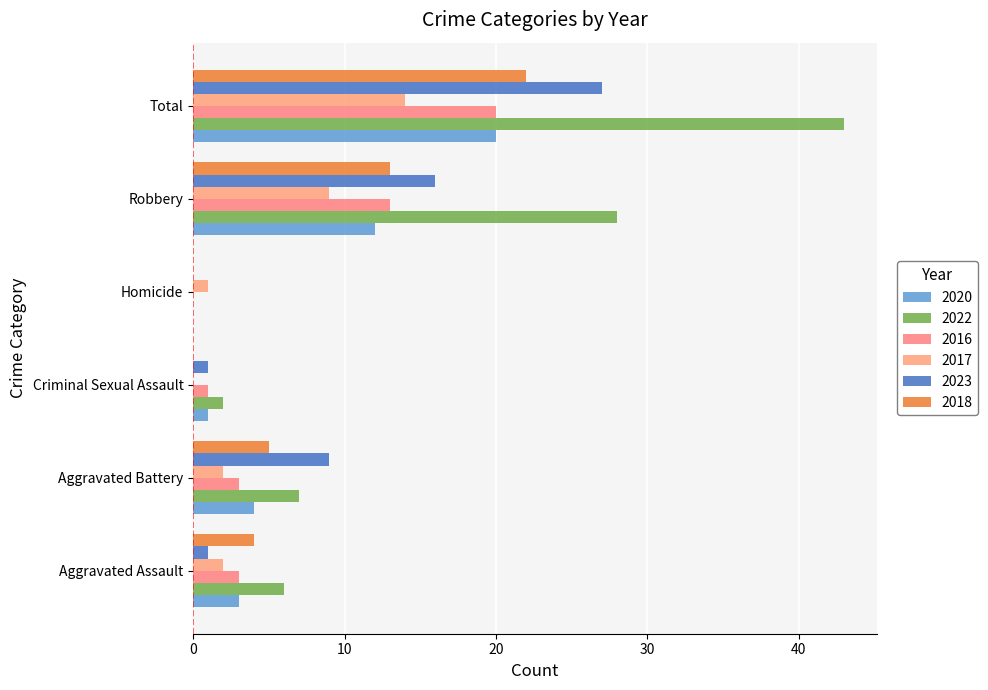

What is the difference between the second highest and second lowest values in the 2017 series?

8